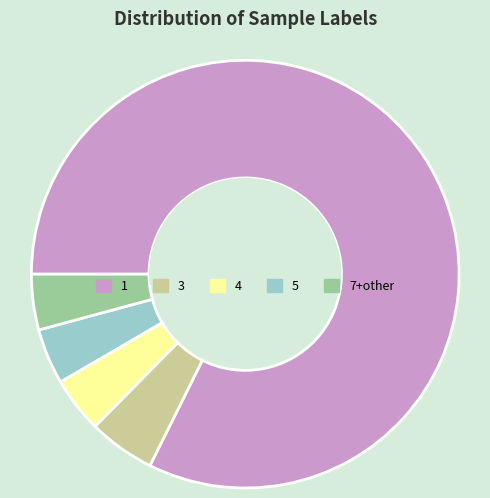

Is there a majority slice in this chart?

Yes